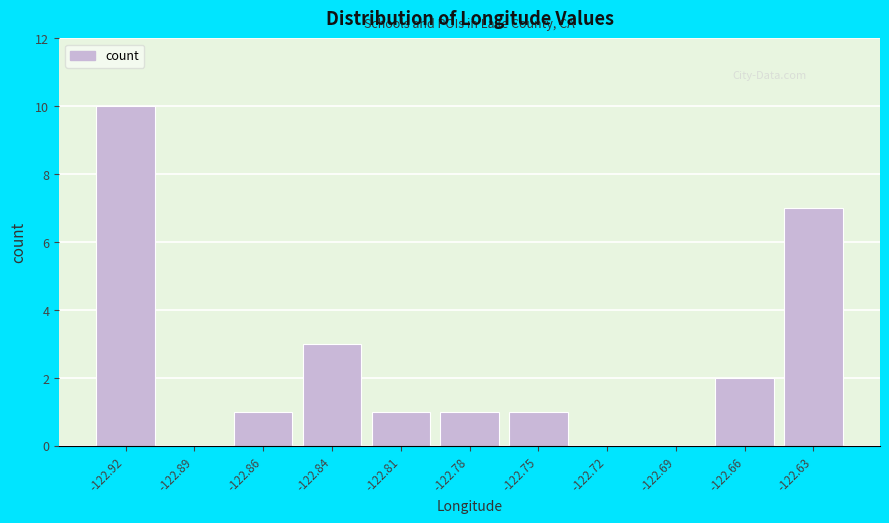

Reading left to right, what are all the values shown in this chart?

-122.92=10	-122.89=0	-122.86=1	-122.84=3	-122.81=1	-122.78=1	-122.75=1	-122.72=0	-122.69=0	-122.66=2	-122.63=7